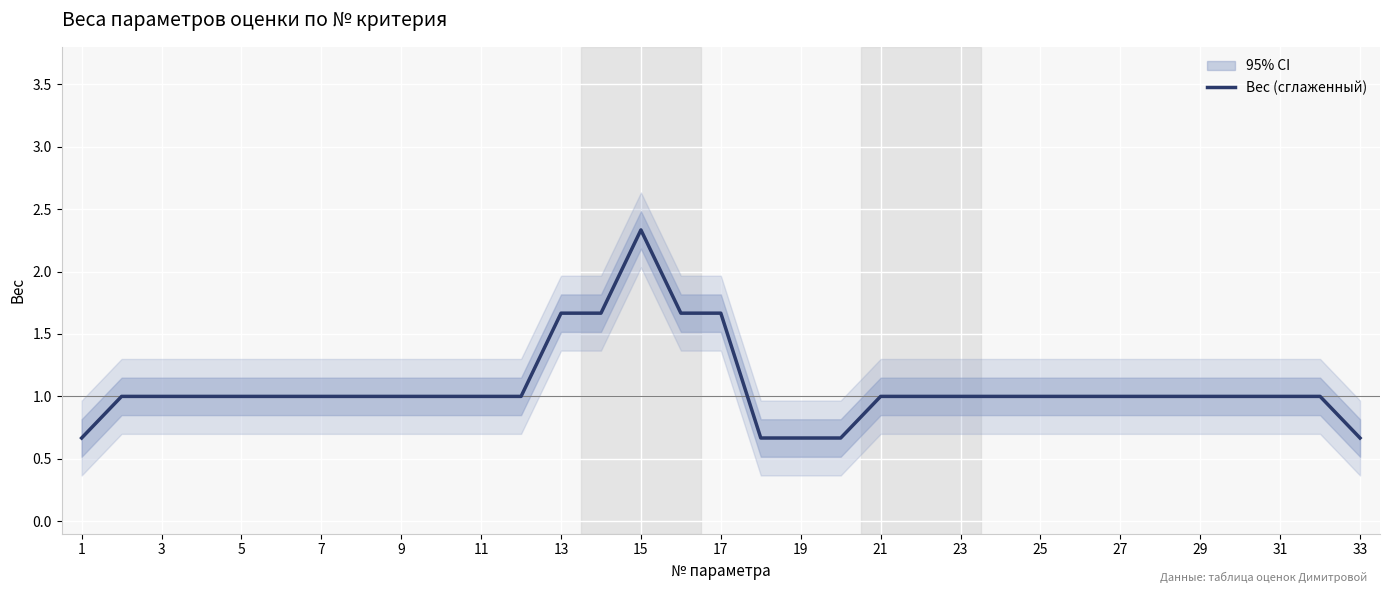

How many lines are shown in the chart?

1